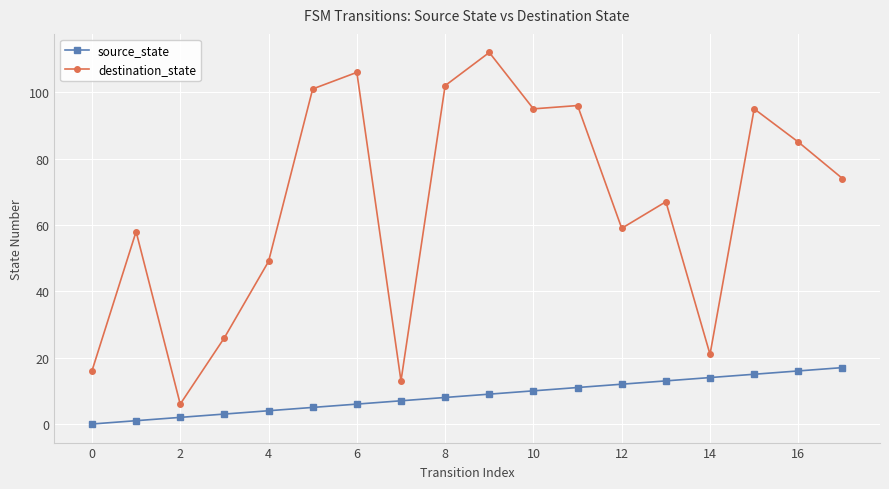

True or false: source_state has more than 1 points higher than both neighbors.

False